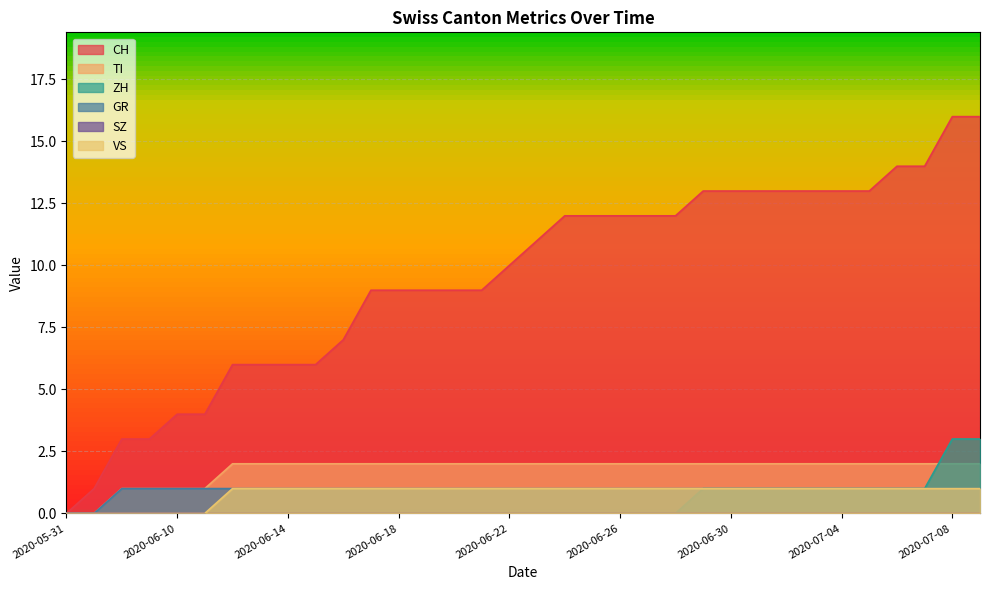

What is the highest value of the VS series?

1